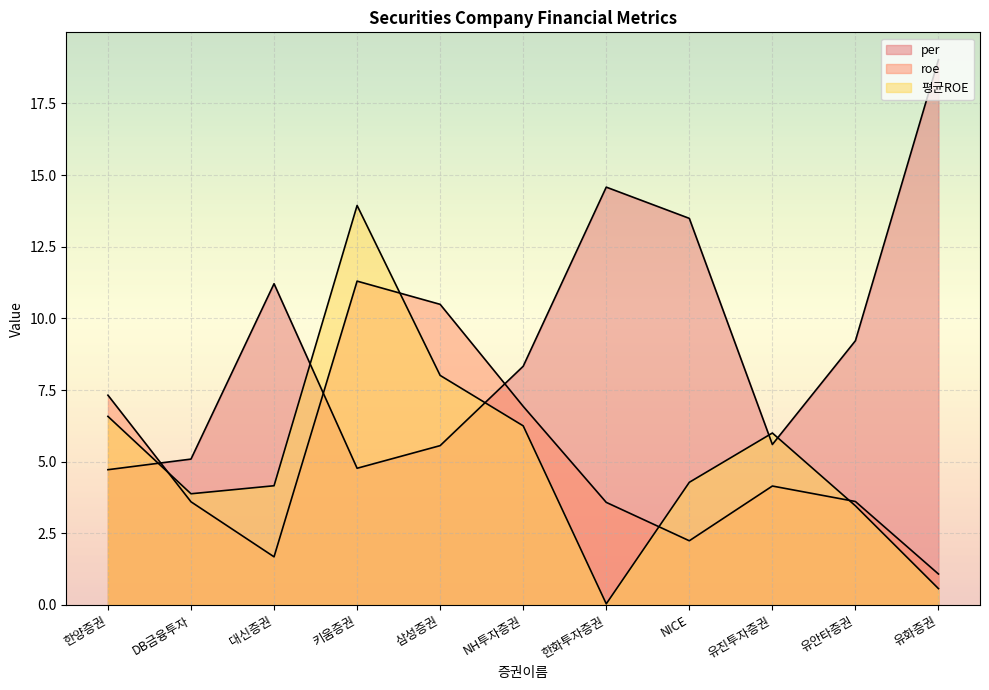

How many interior local valleys does the 평균ROE series have?

2